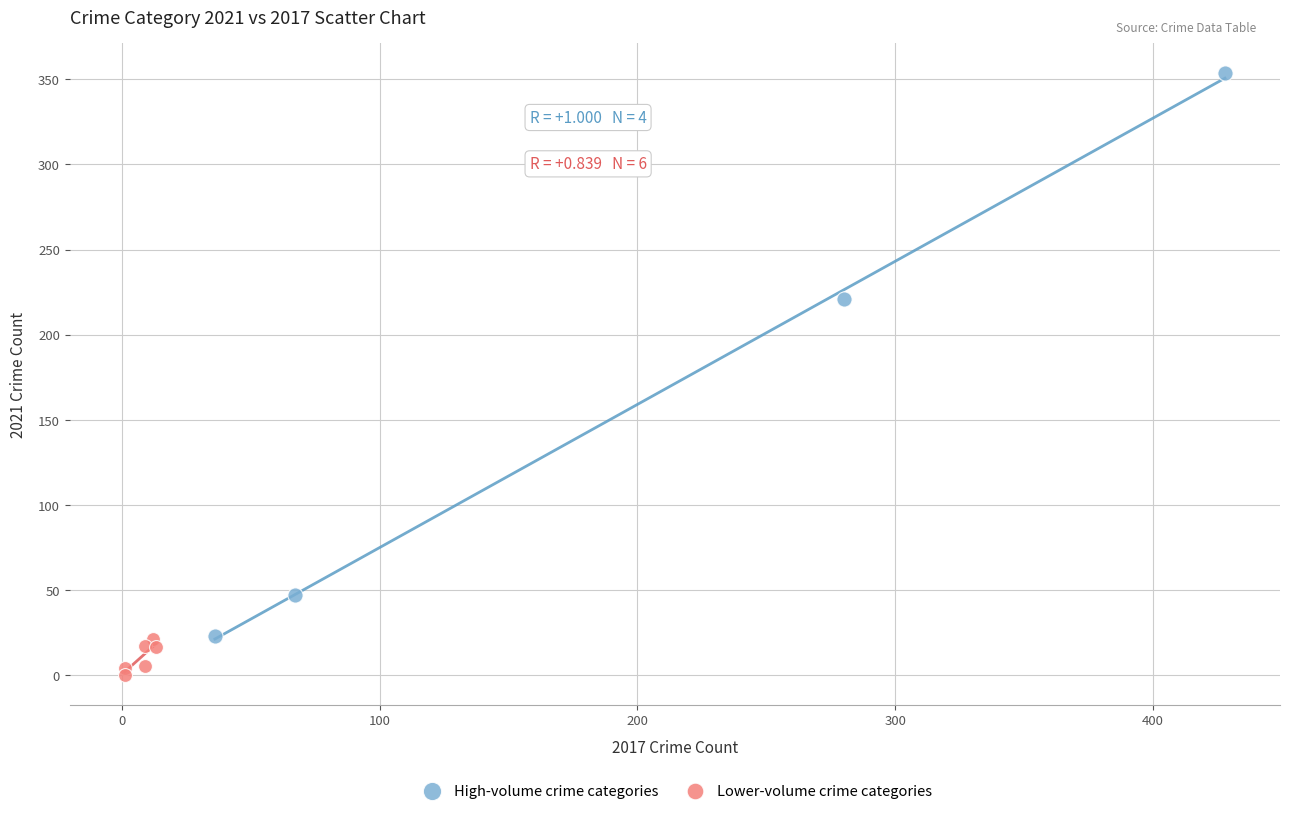

Which series contains the highest Y value?

High-volume crime categories